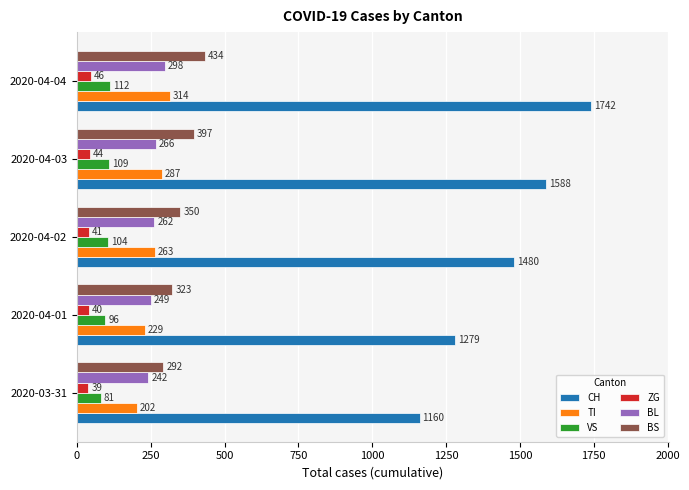

At which label is BL closest to 270?

2020-04-03